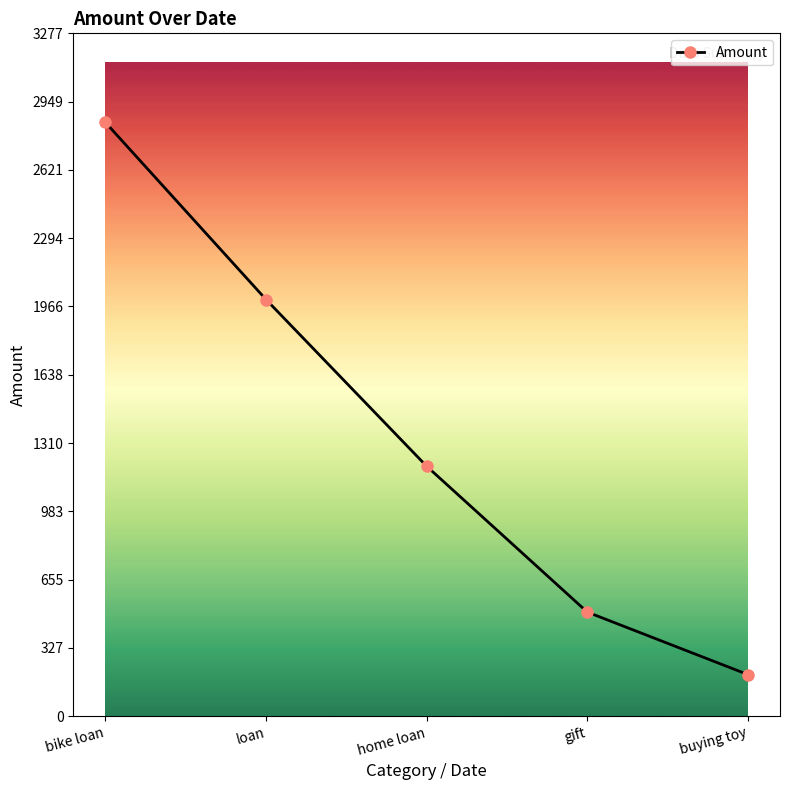

What is the difference between the second highest and minimum values?

1800